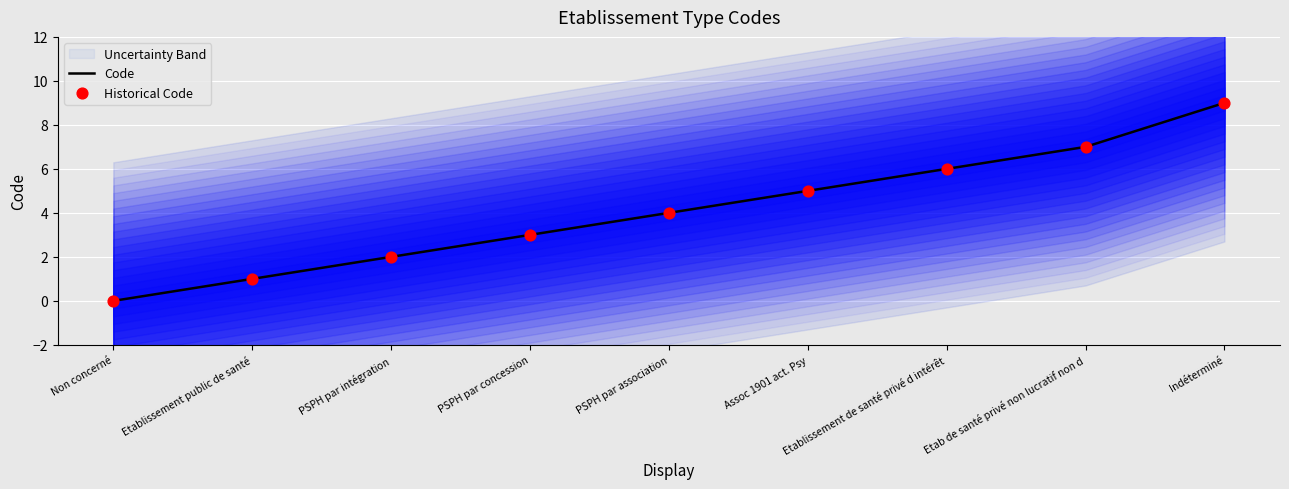

At how many categories does at least one series exceed 1?

7